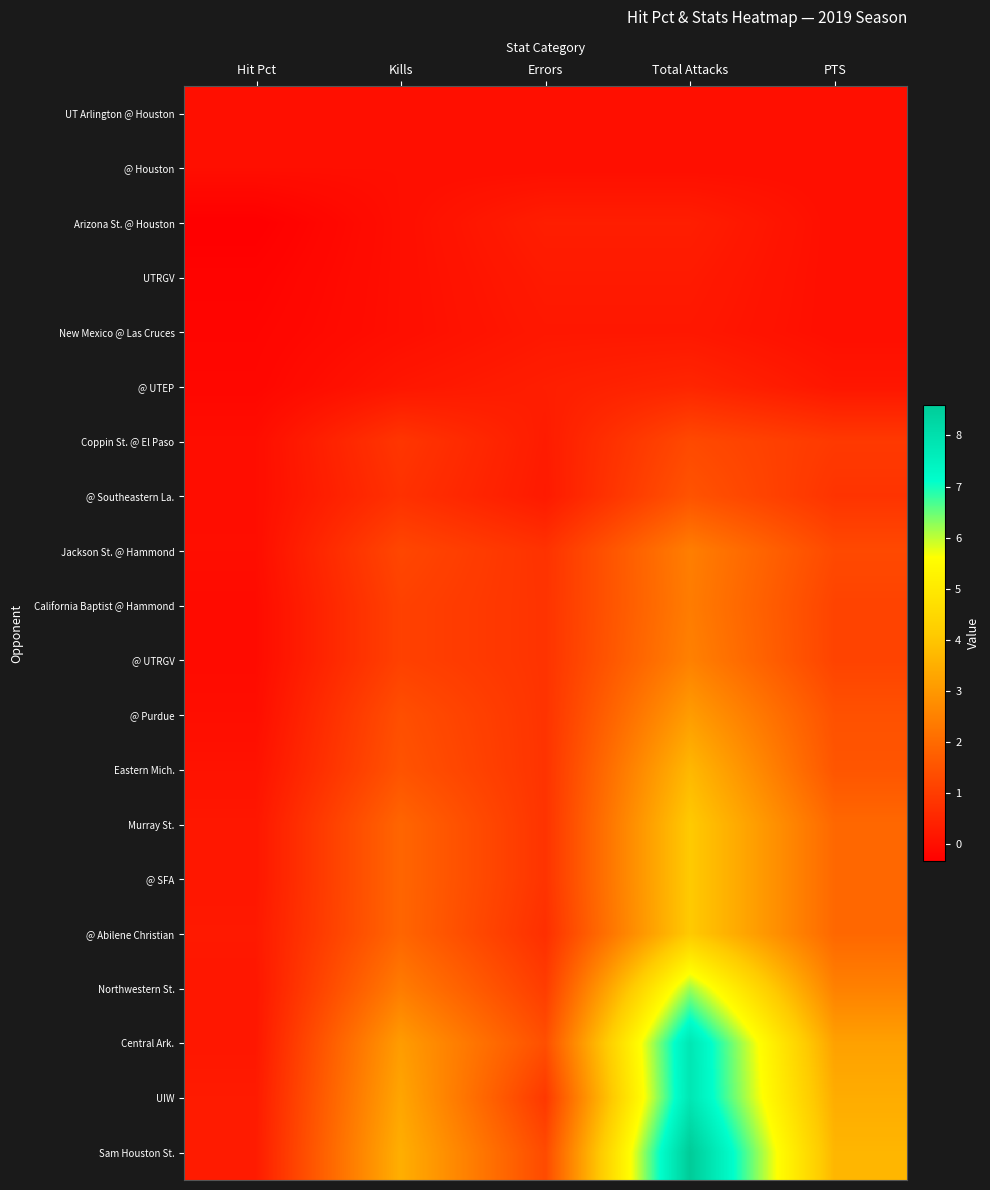

Between PTS and Errors, which is larger?

PTS